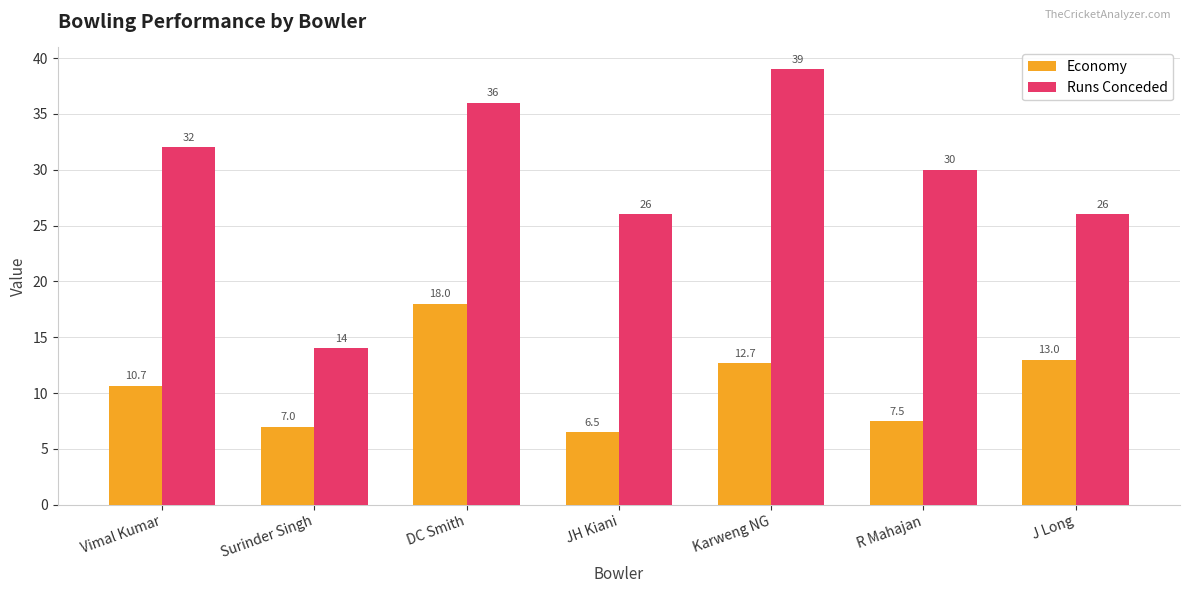

The Economy series shows 7.0 at Surinder Singh. True or false?

True